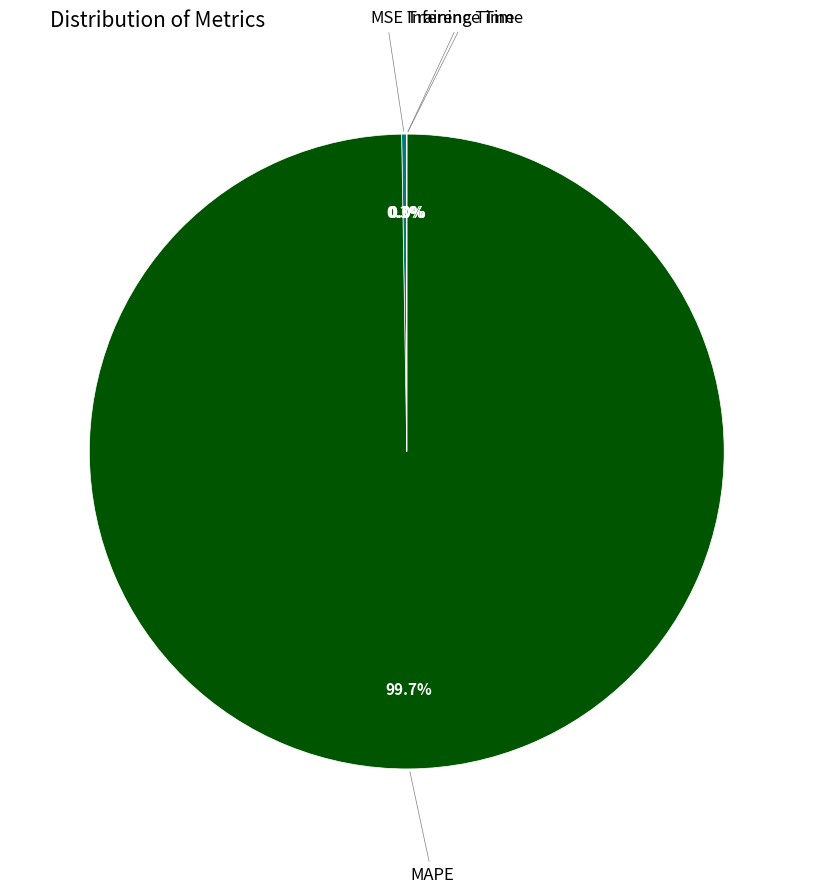

What is the majority slice?

MAPE